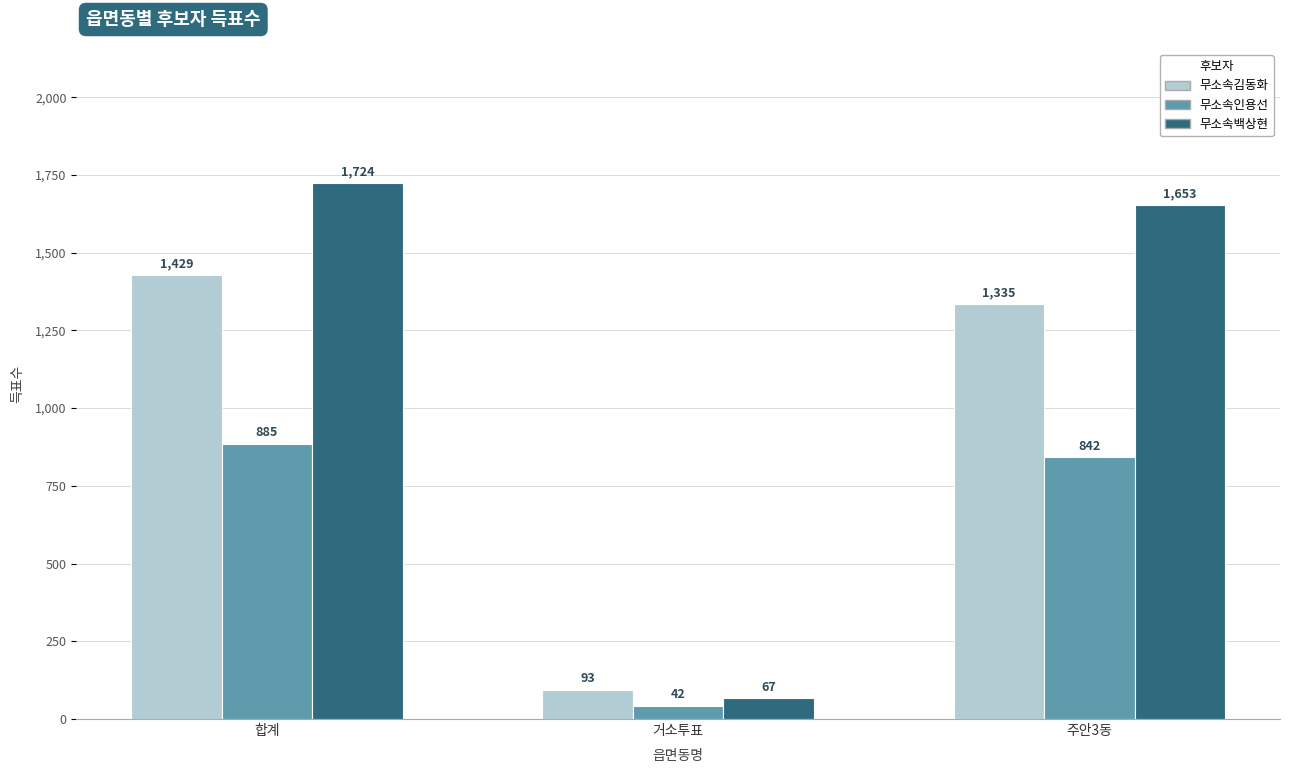

What is the highest value of the 무소속백상현 series?

1724